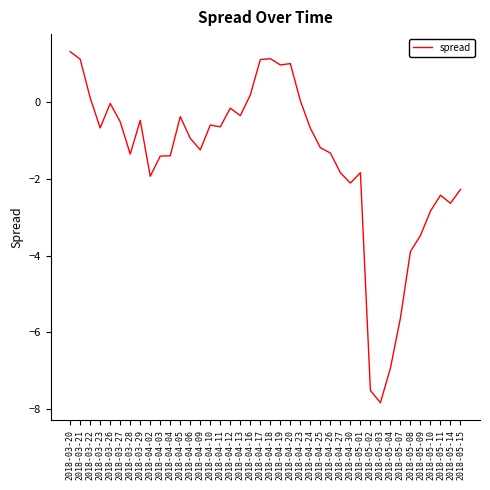

At which label is the value closest to -3?

2018-05-10